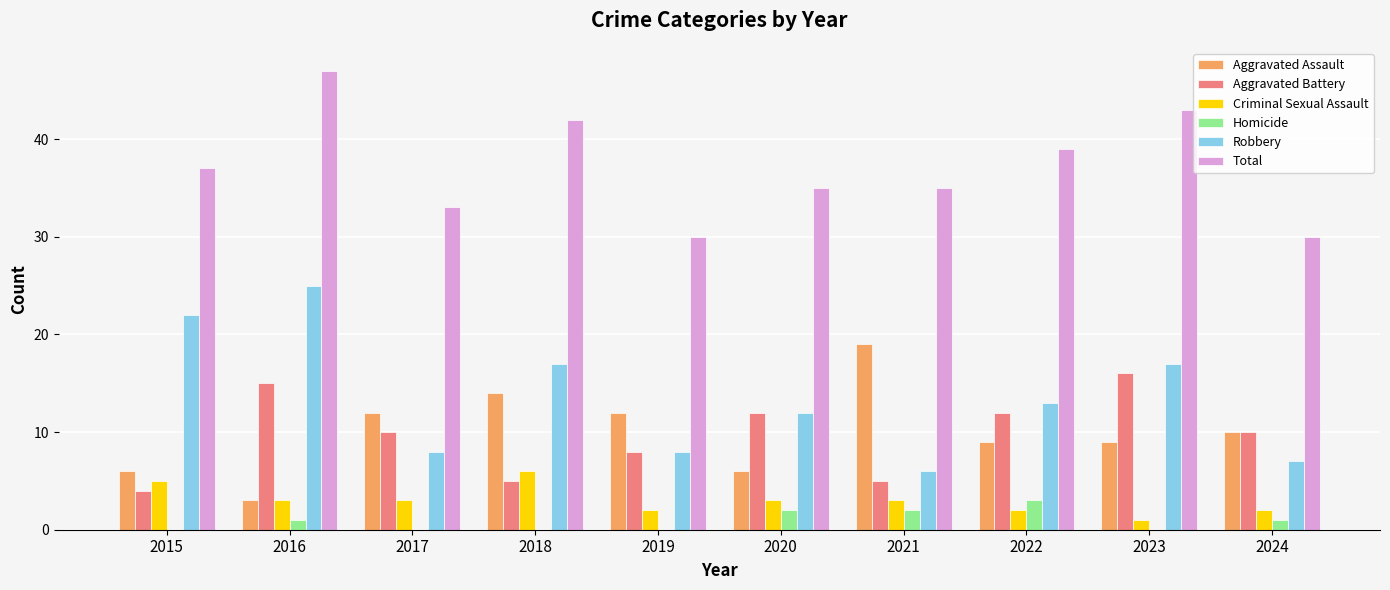

Is it true that Robbery equals 25 at 2016?

True